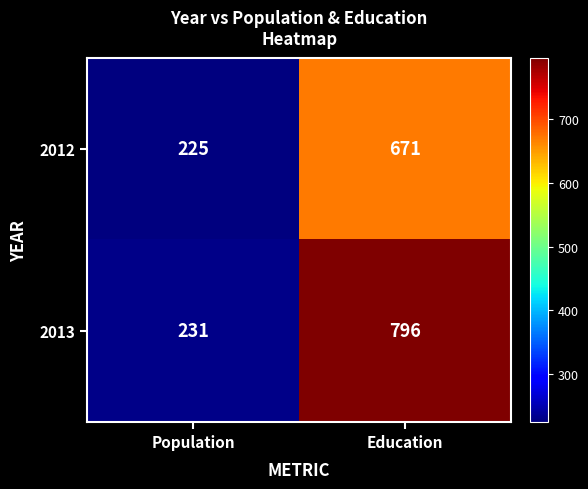

What is the sum of all 2013 values?

1027